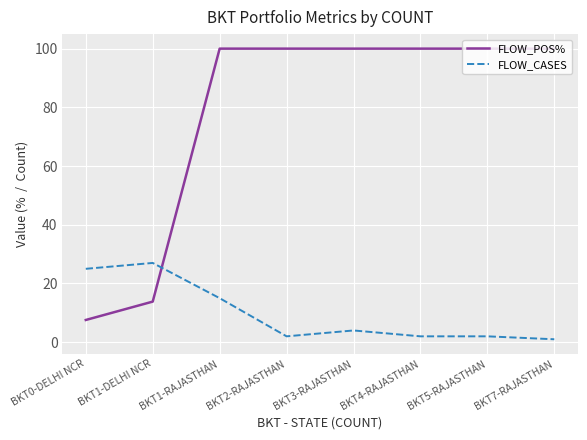

How many intersections are there between FLOW_CASES and FLOW_POS%?

1